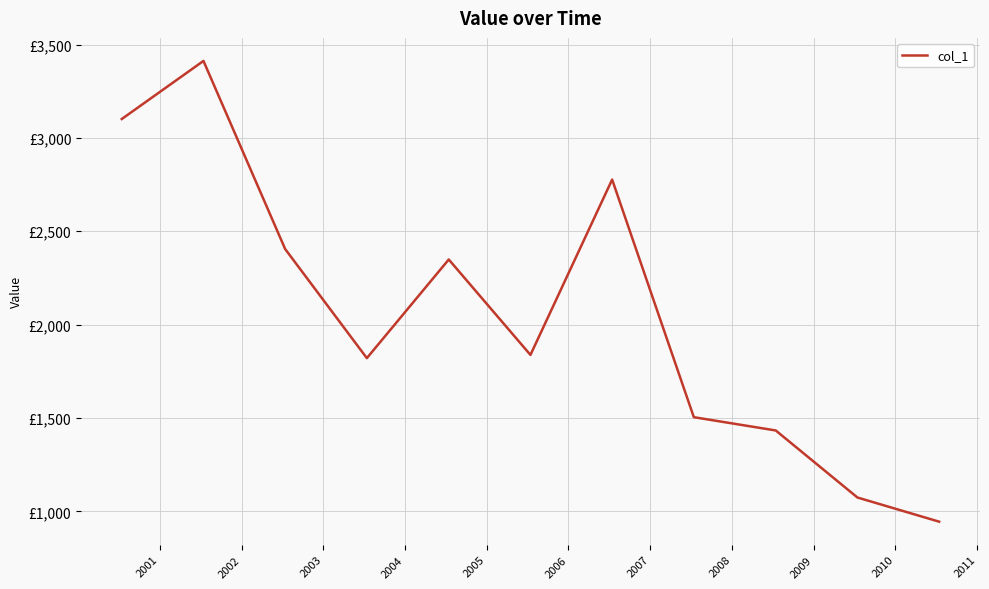

What is the value of the 7th point from the left?

2777.0